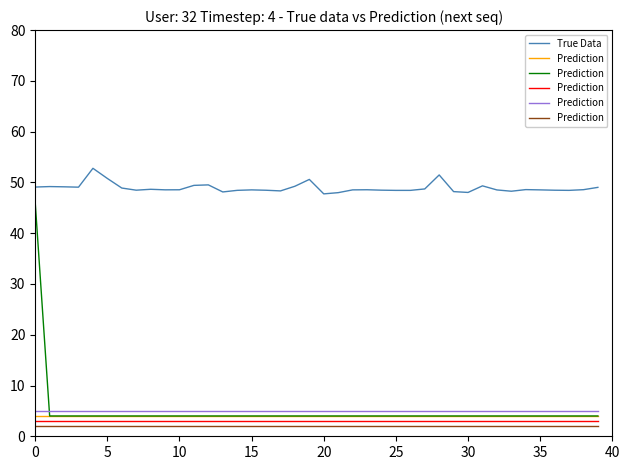

The True Data series shows 70.5 at 25. True or false?

False